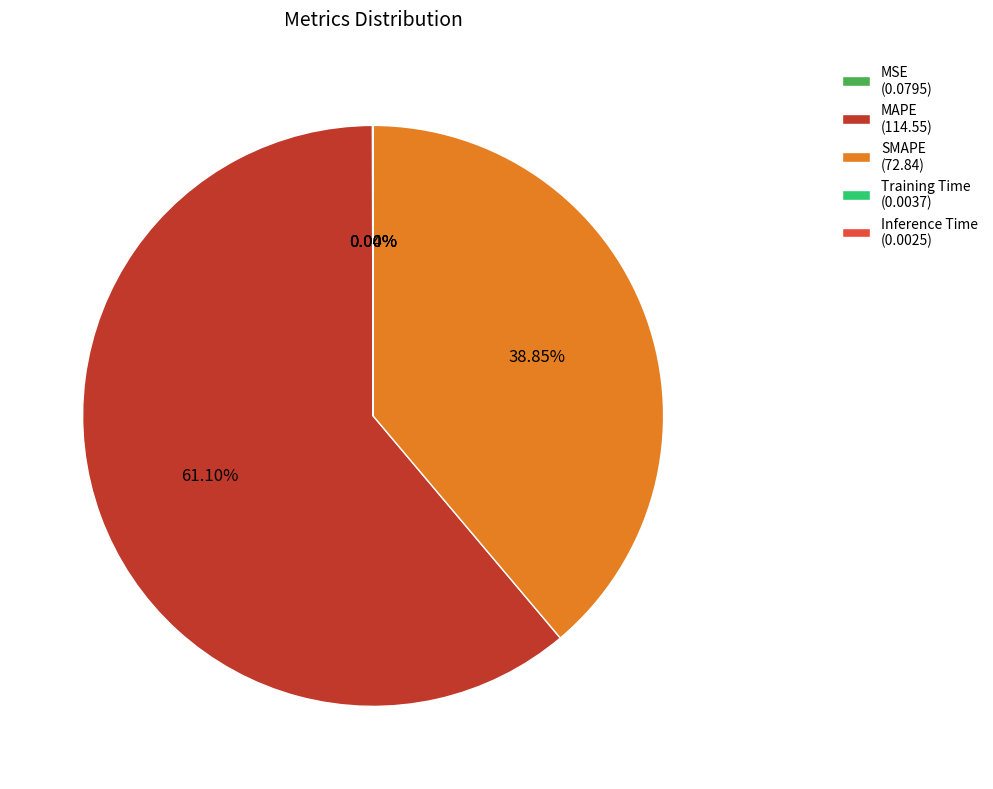

Is there any slice that represents more than half of the pie?

Yes